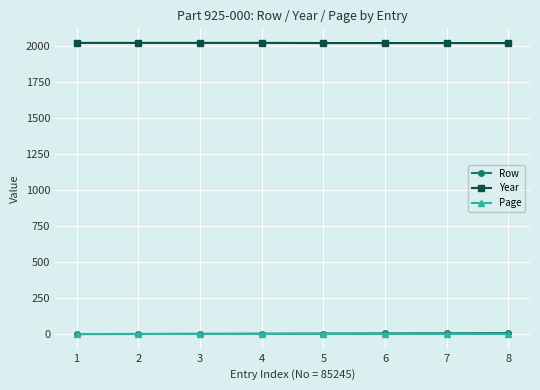

Is the value of Row at 6 greater than the value of Year at 5?

No